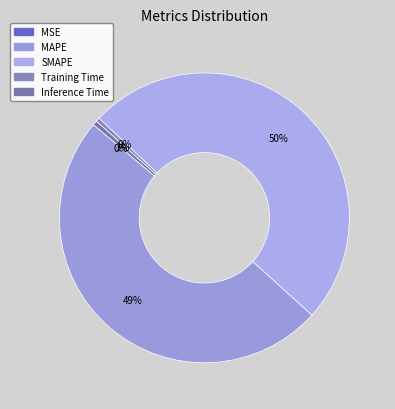

Which slice is the largest?

SMAPE